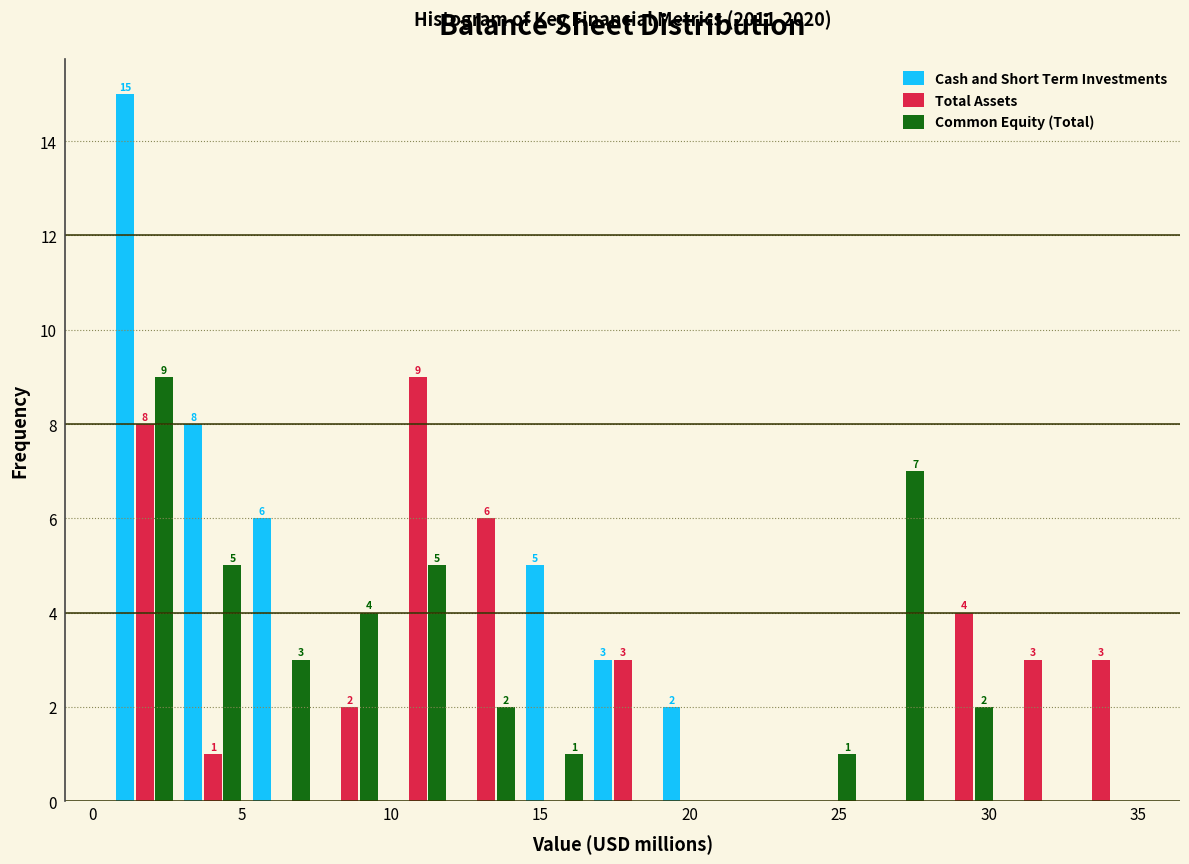

In the Cash and Short Term Investments series, which range on the x-axis has the tallest bar?

0.5 to 3.0